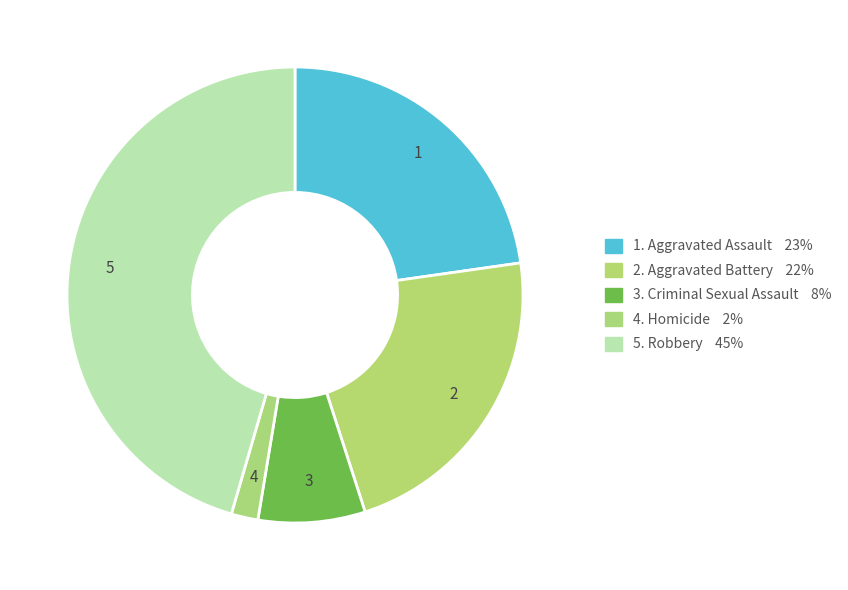

How many slices are in this pie chart?

5